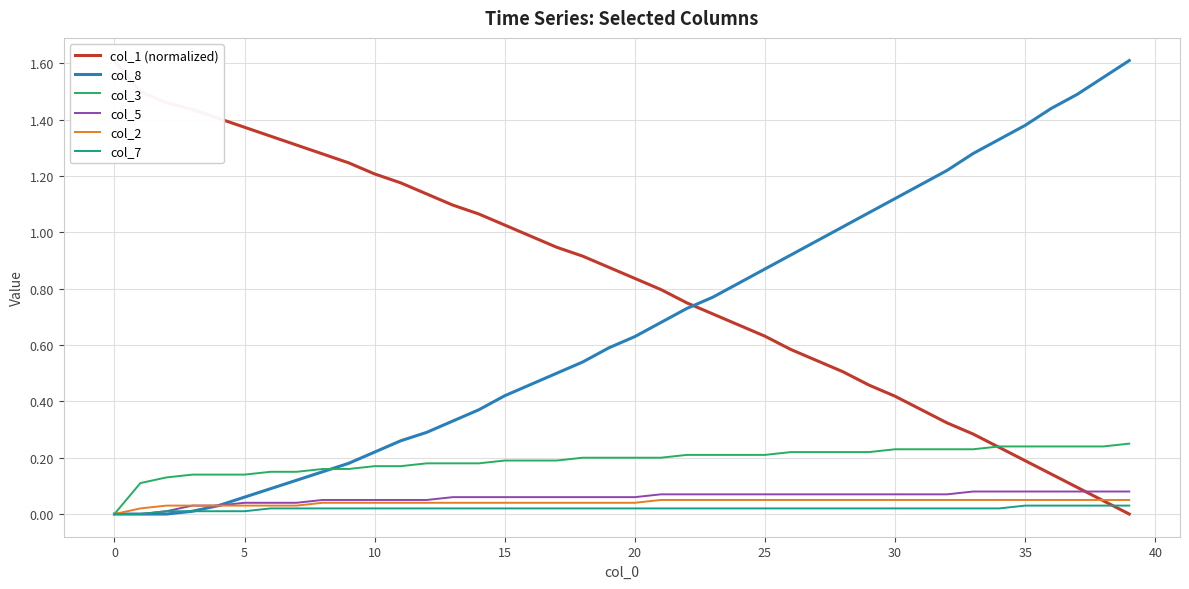

True or false: col_1 (normalized) has more than 0 points higher than both neighbors.

False